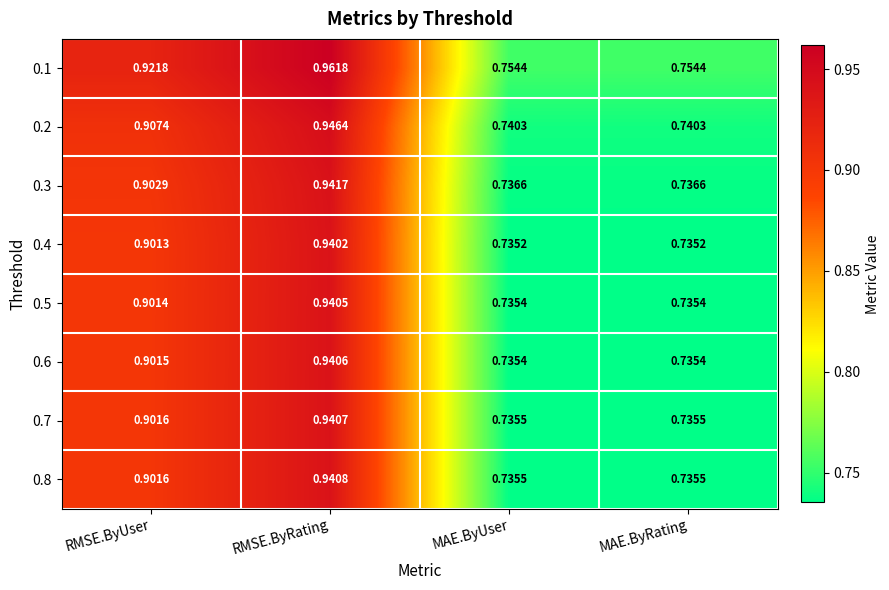

Is the value of 0.3 at RMSE.ByUser greater than the value of 0.1 at MAE.ByUser?

Yes